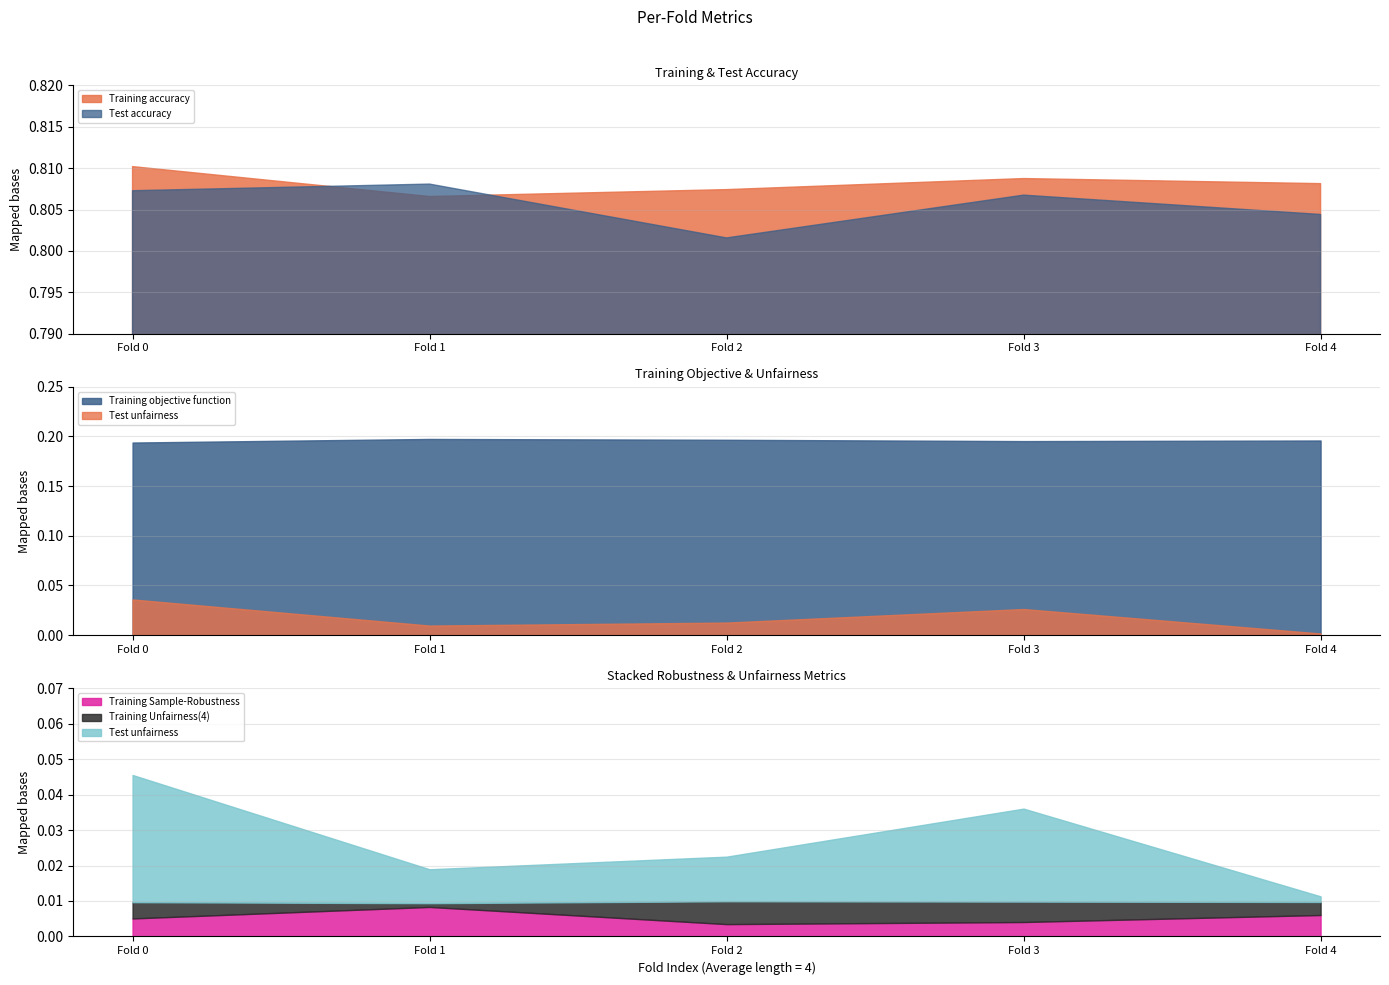

What are all the series names shown in the legend?

Training accuracy, Training Unfairness(4), Training objective function, Training Sample-Robustness, Test accuracy, Test unfairness